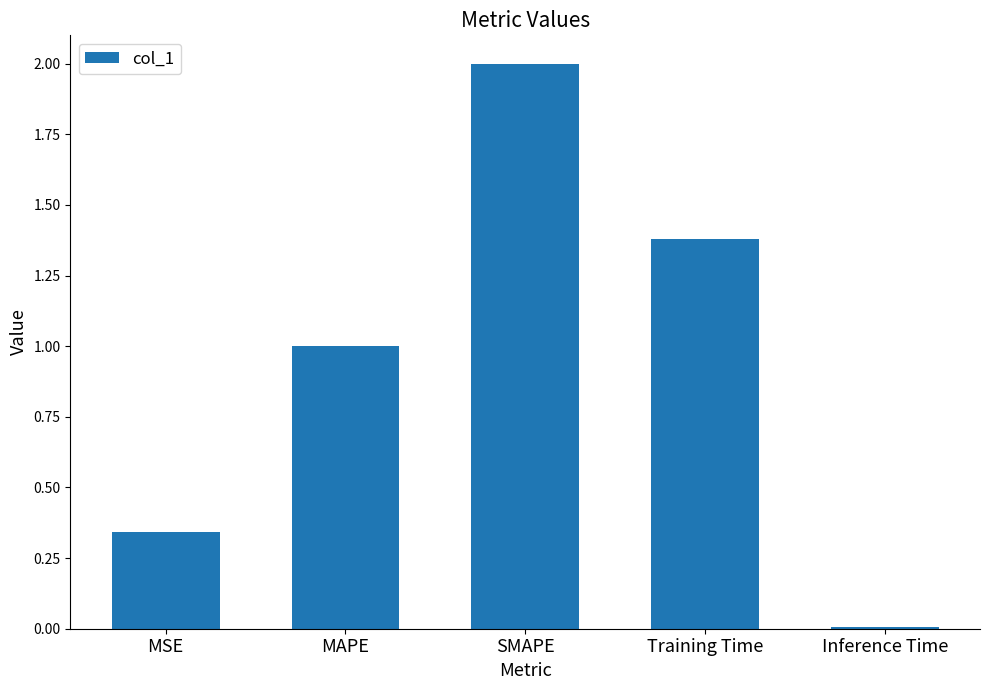

Which has a higher value, Training Time or MAPE?

Training Time